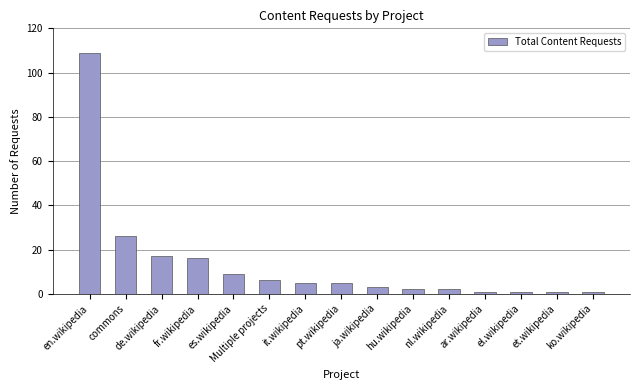

The value at el.wikipedia is 1. True or false?

True